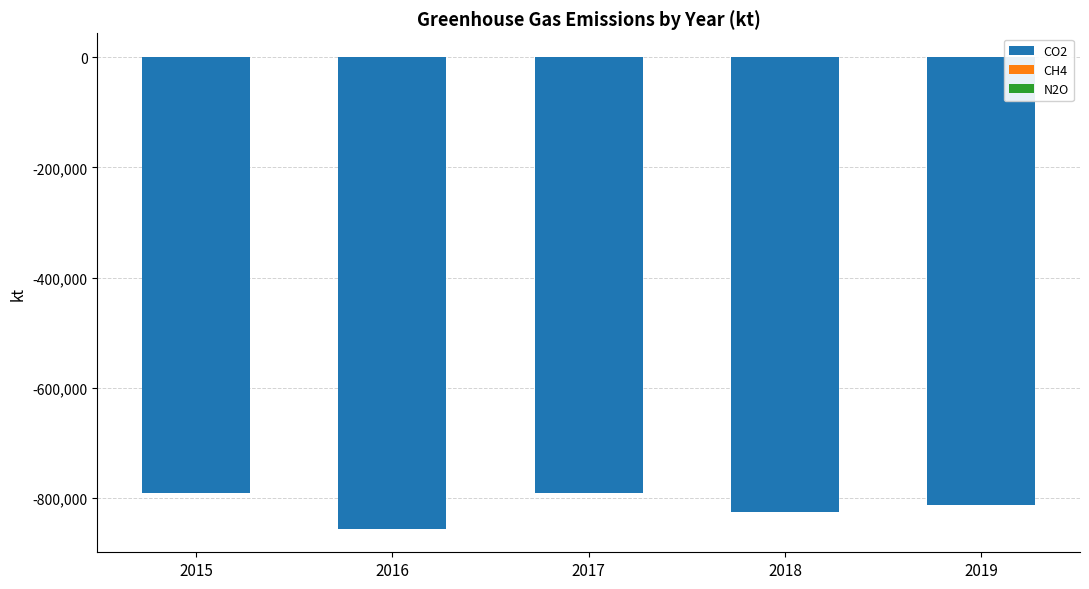

The N2O series shows 18 at 2018. True or false?

False